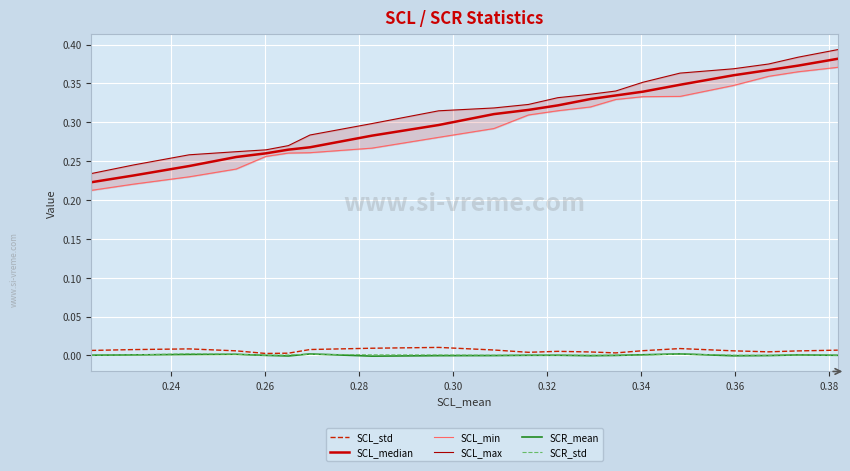

True or false: SCL_std and SCL_median cross at least once.

False